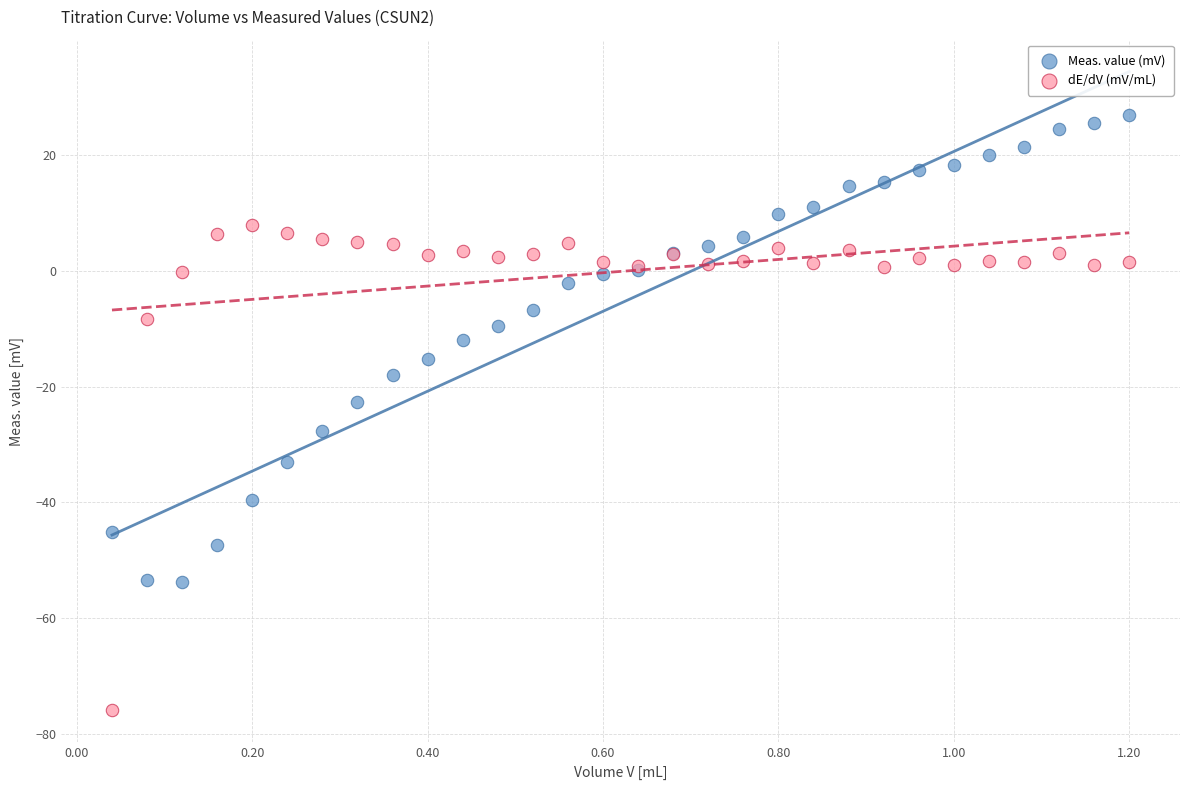

Which series contains the lowest Y value?

dE/dV (mV/mL)